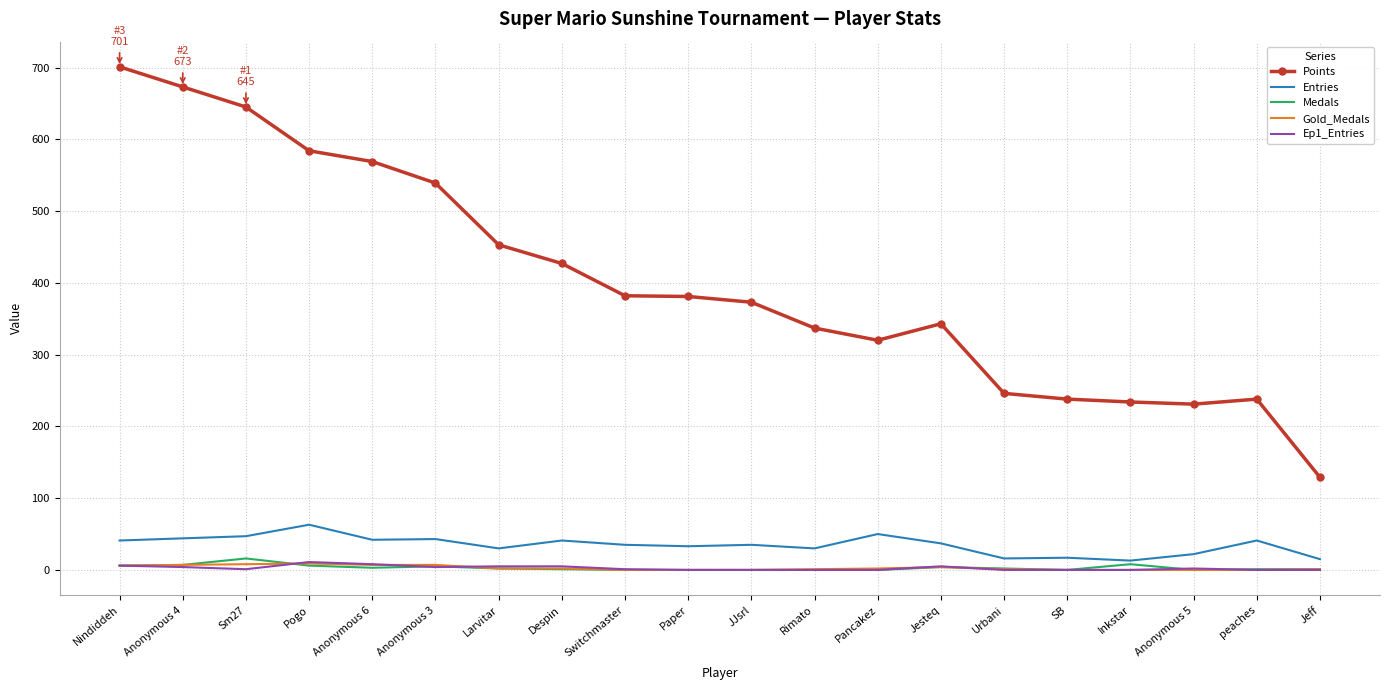

True or false: Entries has a value of 63 at Pogo.

True